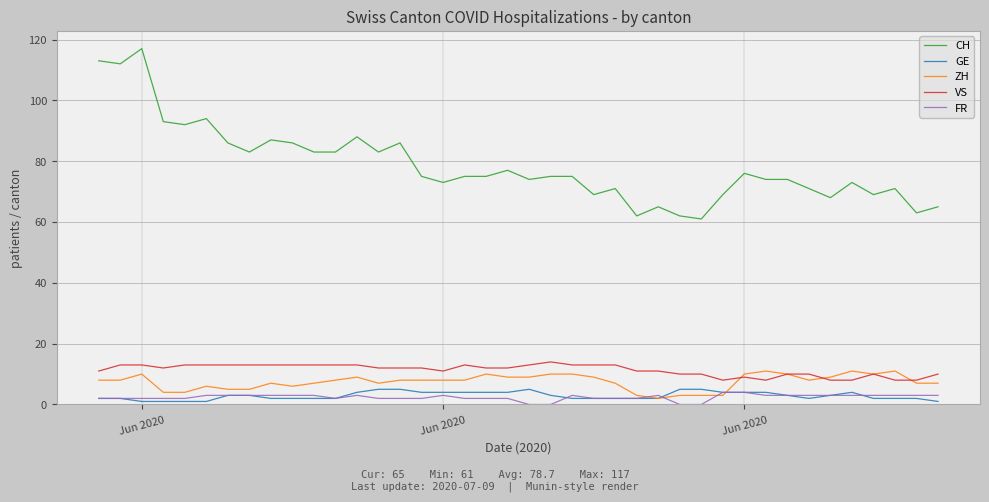

Which series has the largest total across all categories?

CH